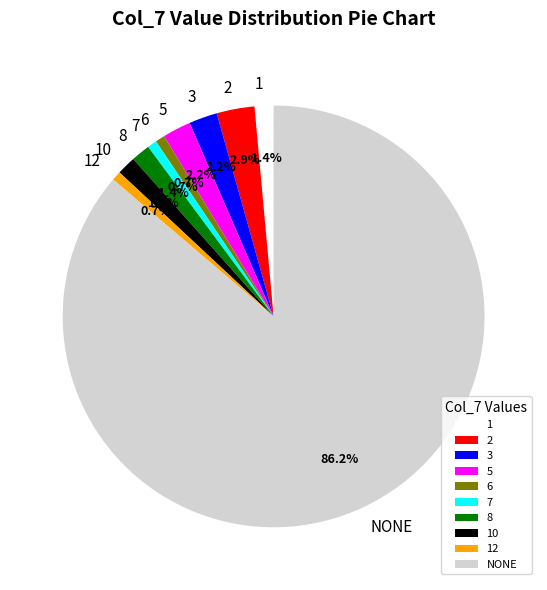

What portion of the pie excludes 3?

97.8%